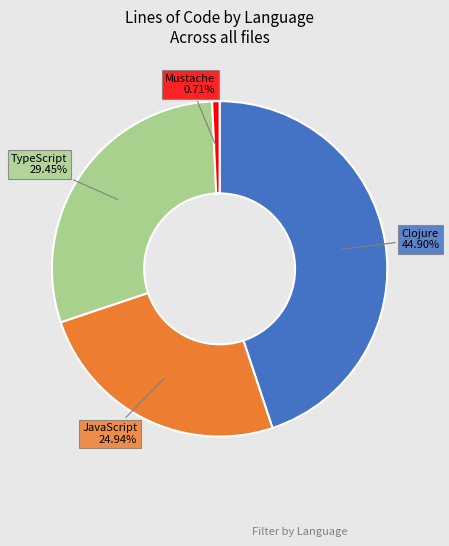

Is there a majority slice in this chart?

No